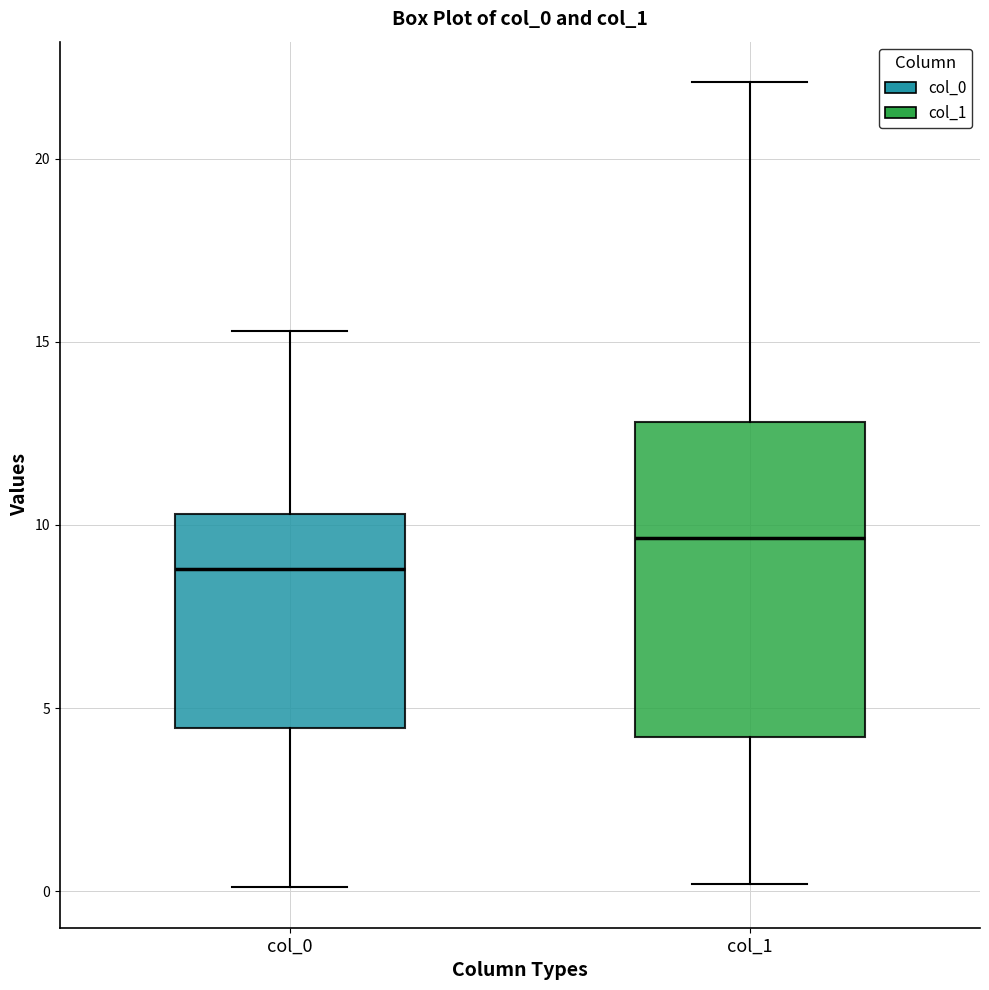

Where does the lower whisker of the box for col_1 end on the y-axis? The values are not printed on the chart, so give them approximately, as read against the axis.

0.0